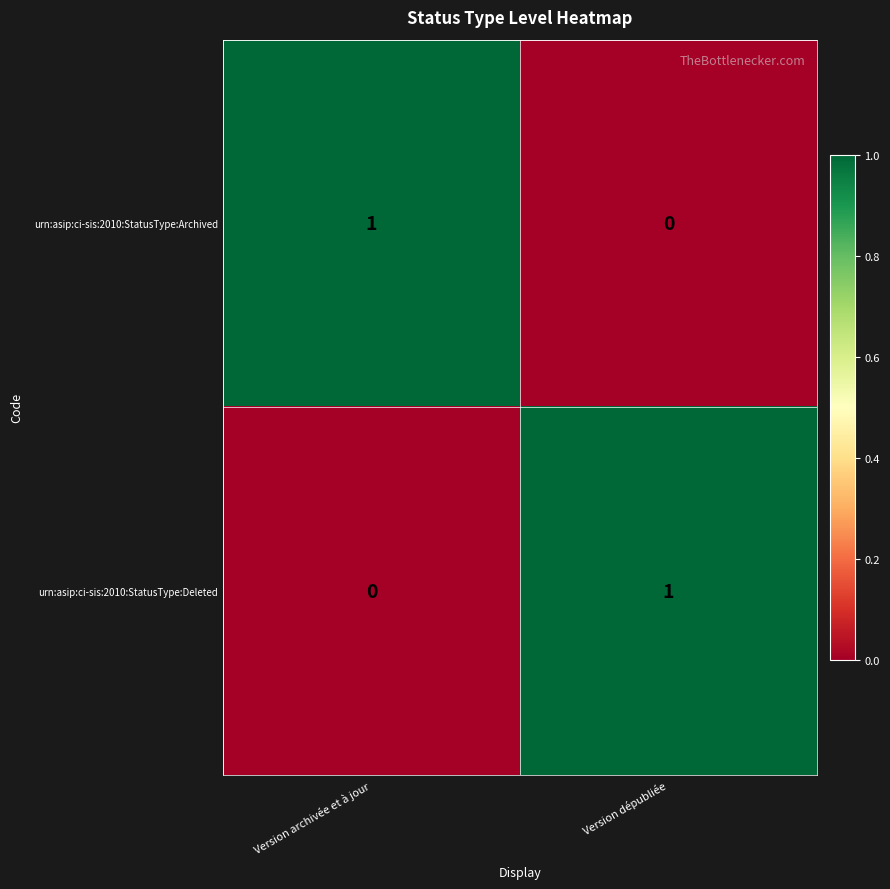

How many data points in urn:asip:ci-sis:2010:StatusType:Archived are less than 1?

1